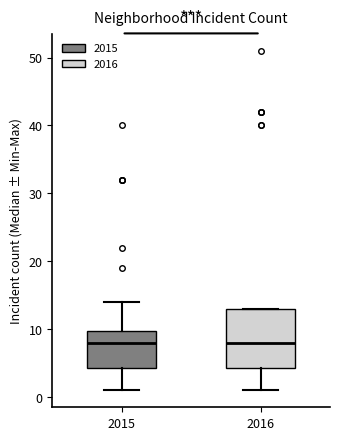

Reading left to right, transcribe this box plot: for each box, give where its median line is, the range the box spans, and where its two whiskers end, as read against the y-axis. The values are not printed on the chart, so give them approximately, as read against the axis.

2015: median 8, box 4 to 10, whiskers 1 to 14
2016: median 8, box 4 to 13, whiskers 1 to 13